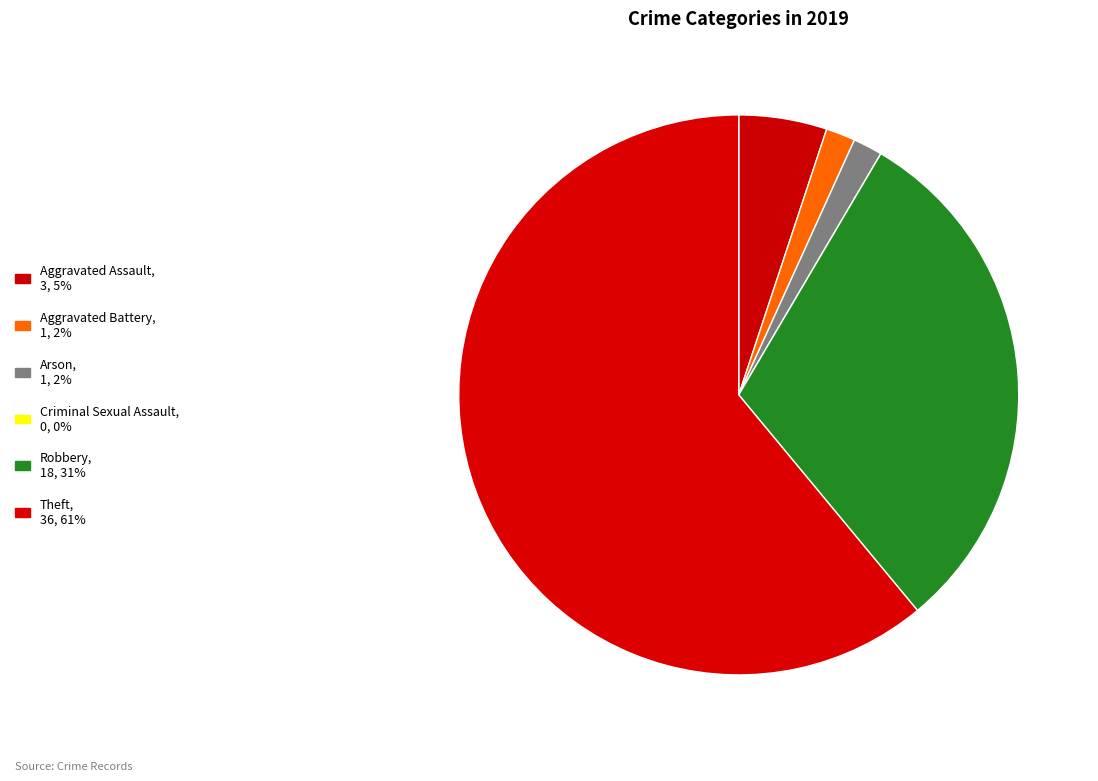

Is there a majority slice in this chart?

Yes